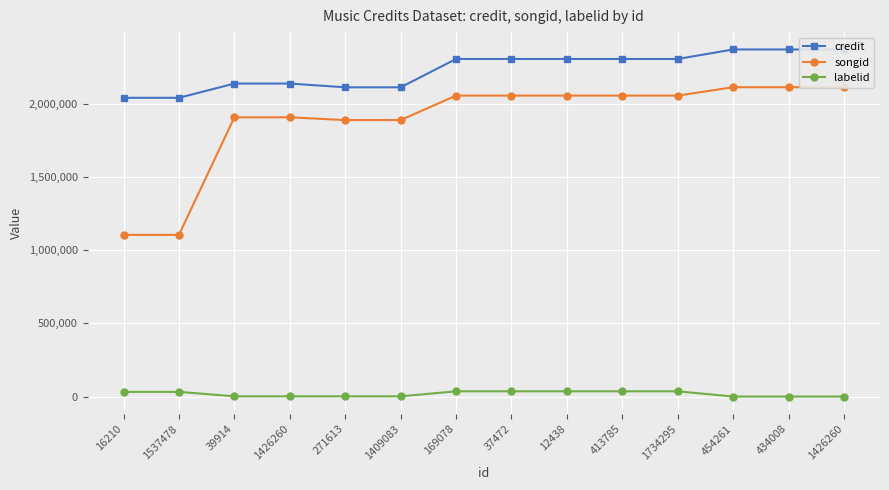

Which has a higher value, 1409083 or 1426260?

1426260